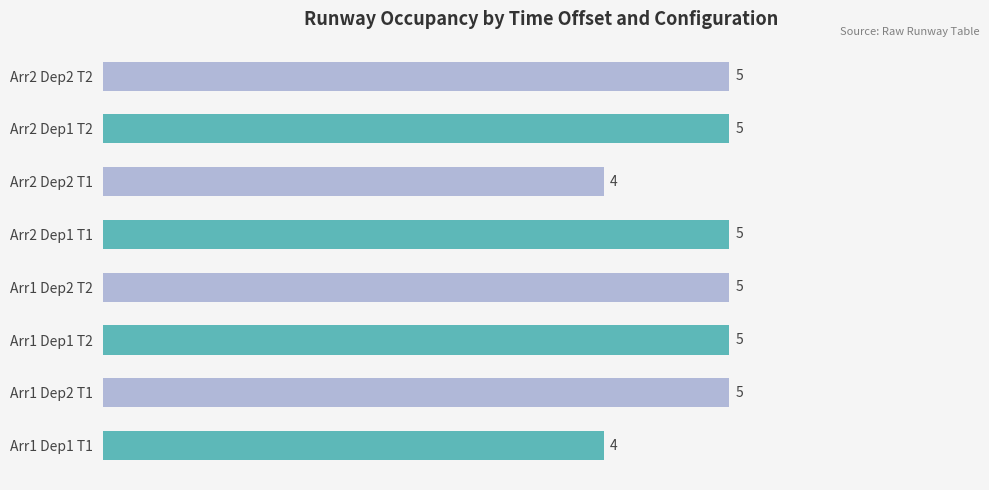

What is the sum of the values at Arr2 Dep2 T2 and Arr2 Dep2 T1?

9